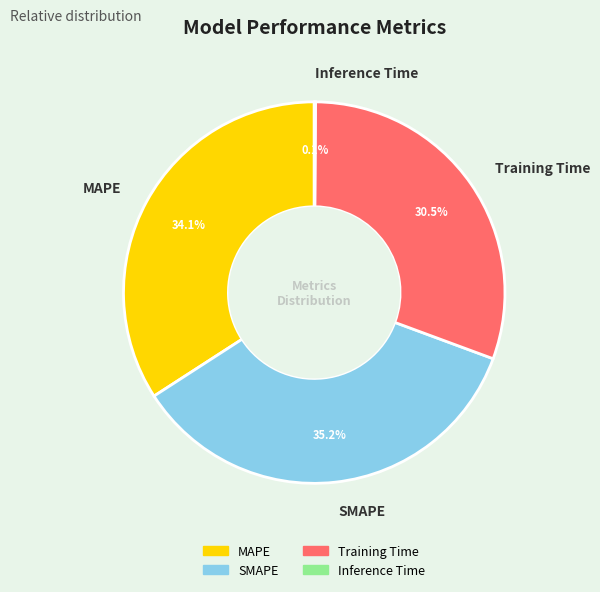

Which has a higher value, MAPE or SMAPE?

SMAPE